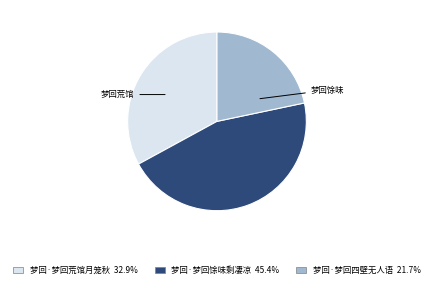

What is the ratio of the value at 梦回·梦回四壁无人语 to the value at 梦回·梦回荒馆月笼秋?

0.7